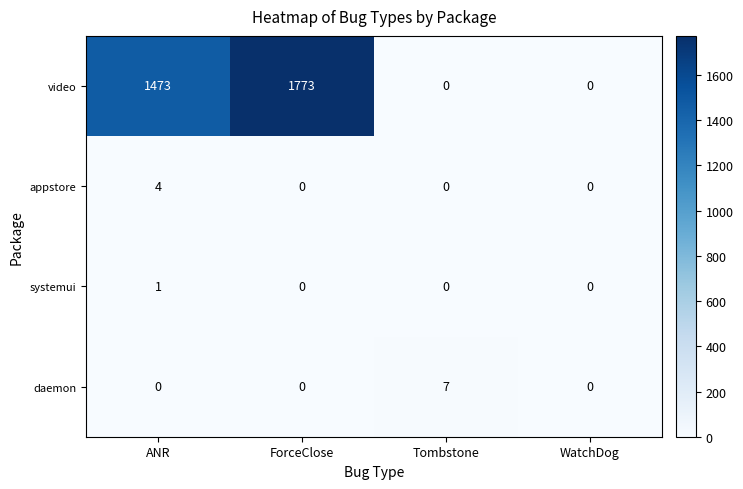

Rank the series by their maximum value, from highest to lowest.

video, daemon, appstore, systemui